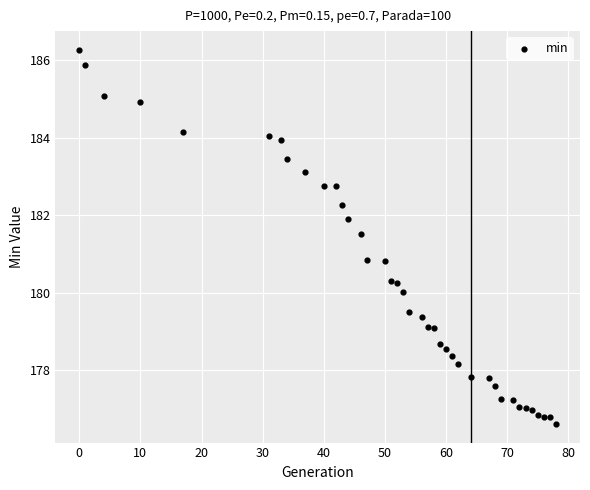

What is the range of X values (max minus min)?

78.0